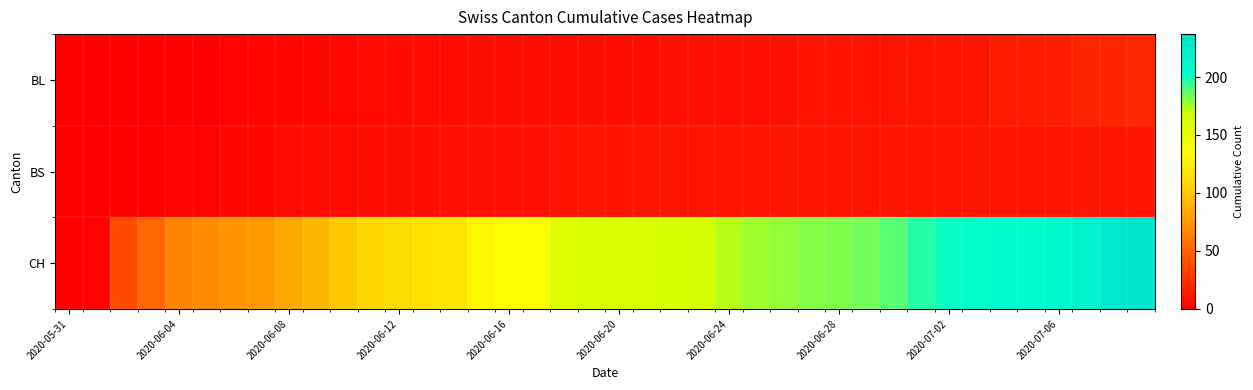

Rank the series by their maximum value, from lowest to highest.

BS, BL, CH